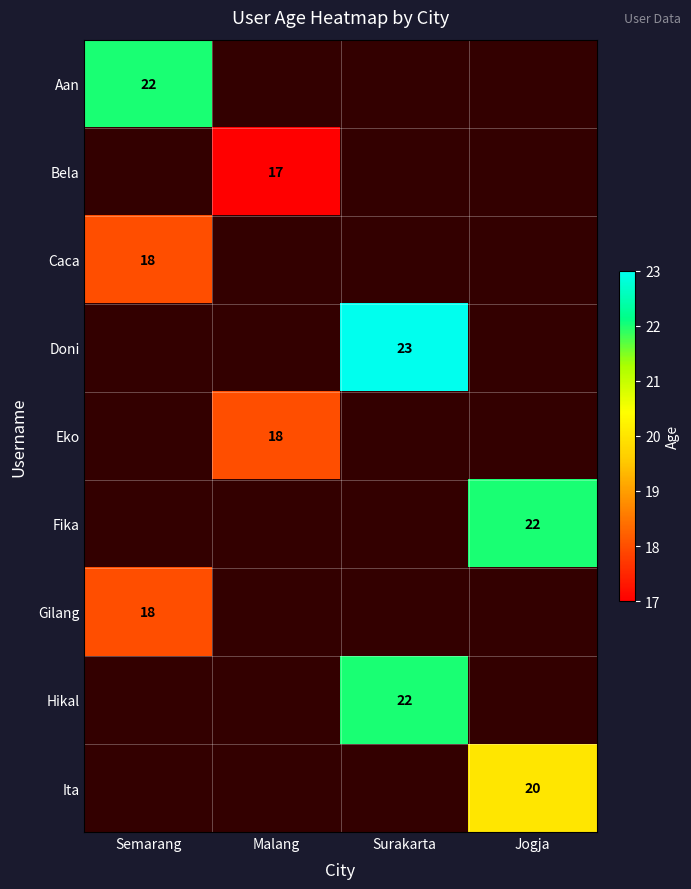

At how many categories does at least one series exceed 22?

1